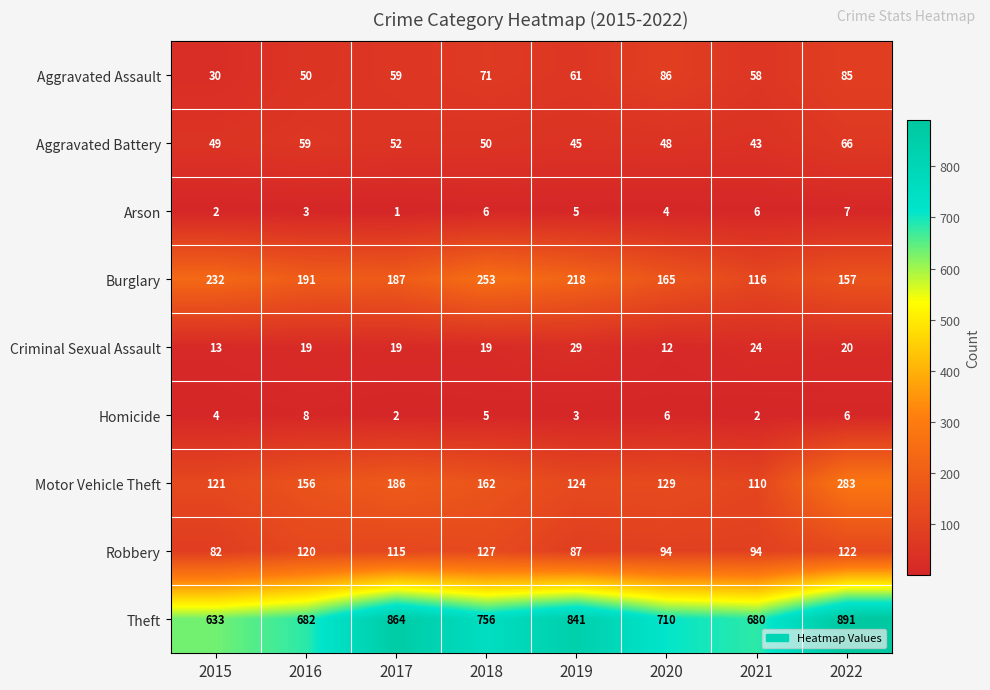

At which label does Criminal Sexual Assault reach its minimum?

2020